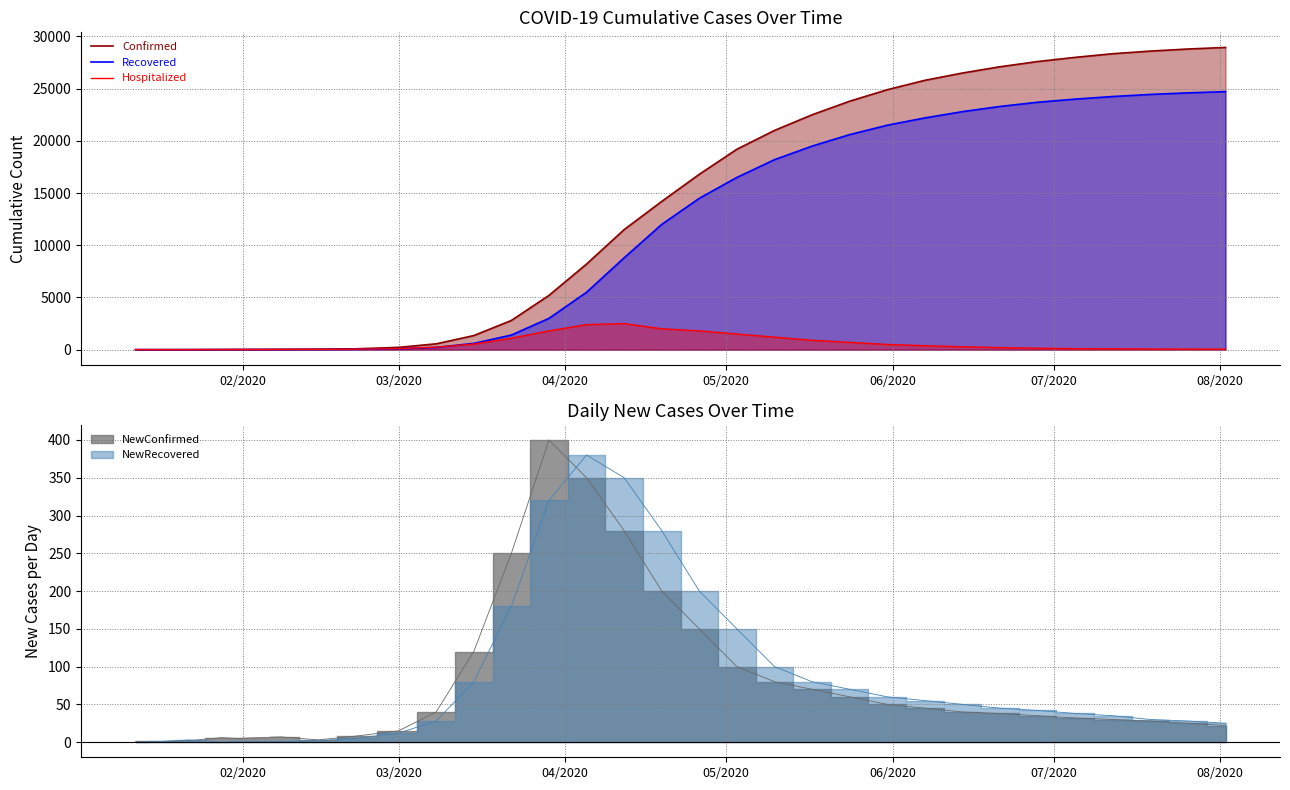

What is the maximum value for Hospitalized?

2500